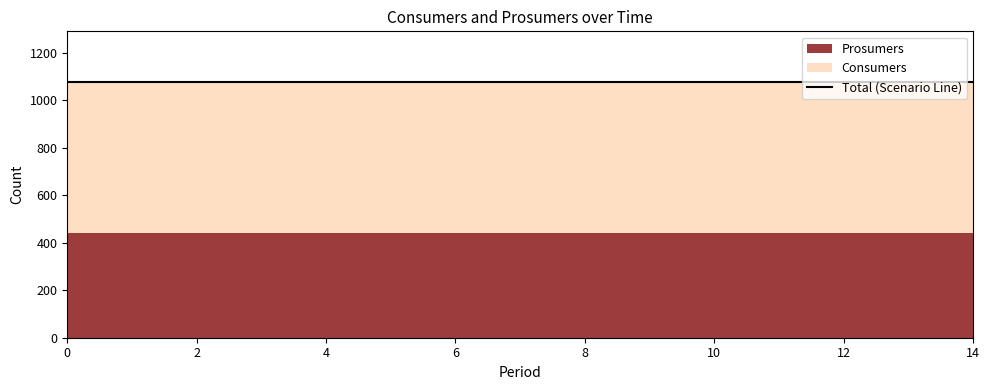

True or false: Prosumers and Consumers intersect in this chart.

False